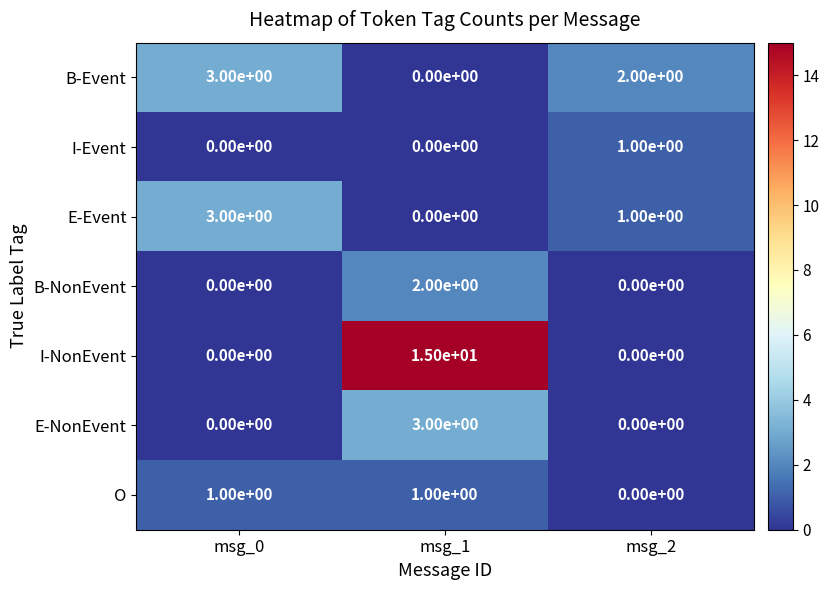

Reading right to left, extract all data points from this chart.

B-Event: 2	0	3
I-Event: 1	0	0
E-Event: 1	0	3
B-NonEvent: 0	2	0
I-NonEvent: 0	15	0
E-NonEvent: 0	3	0
O: 0	1	1